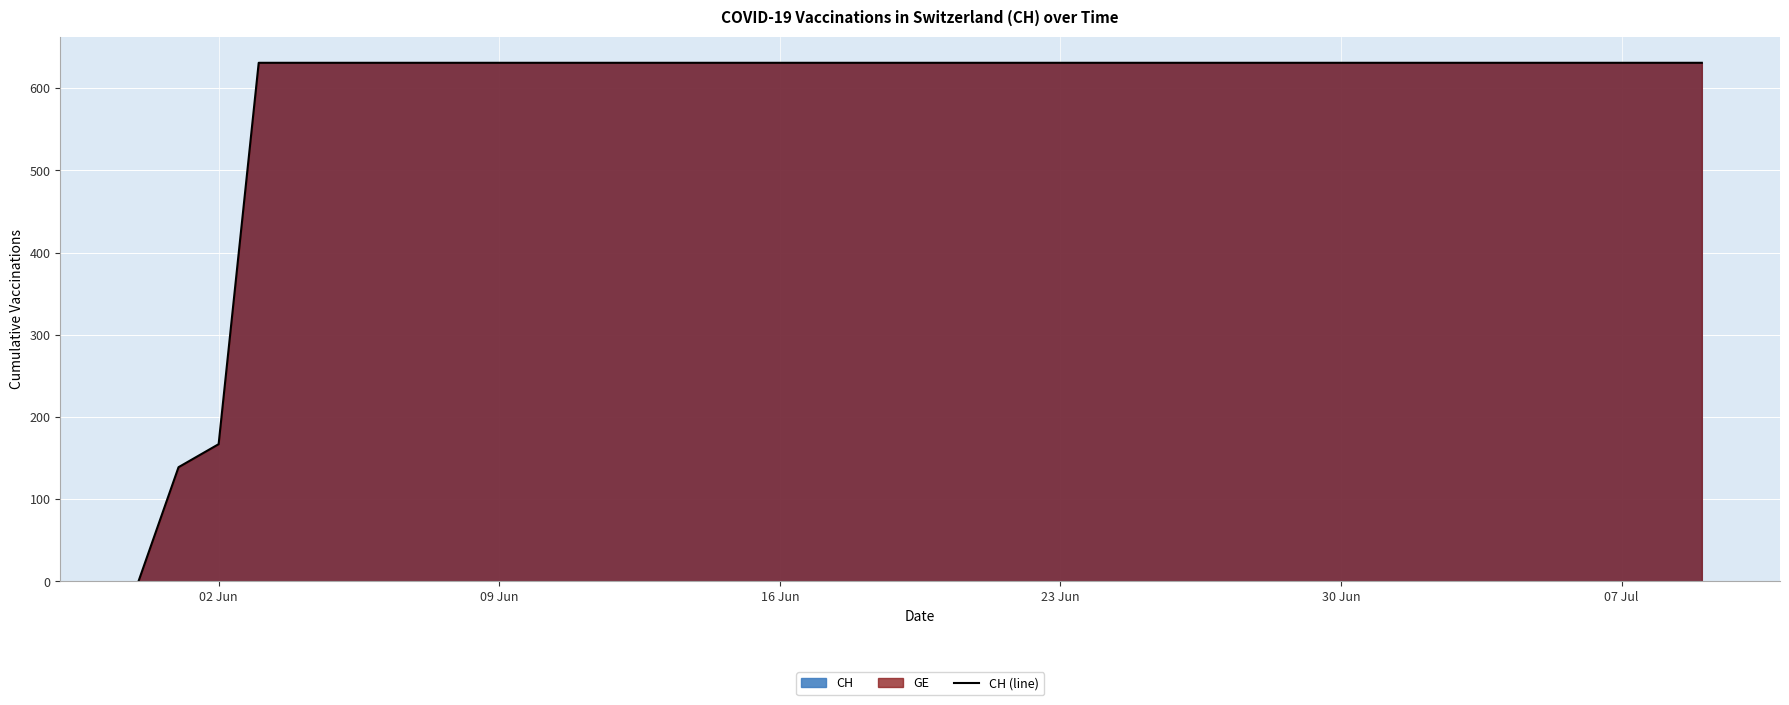

The value at 16 Jun is 631. True or false?

True